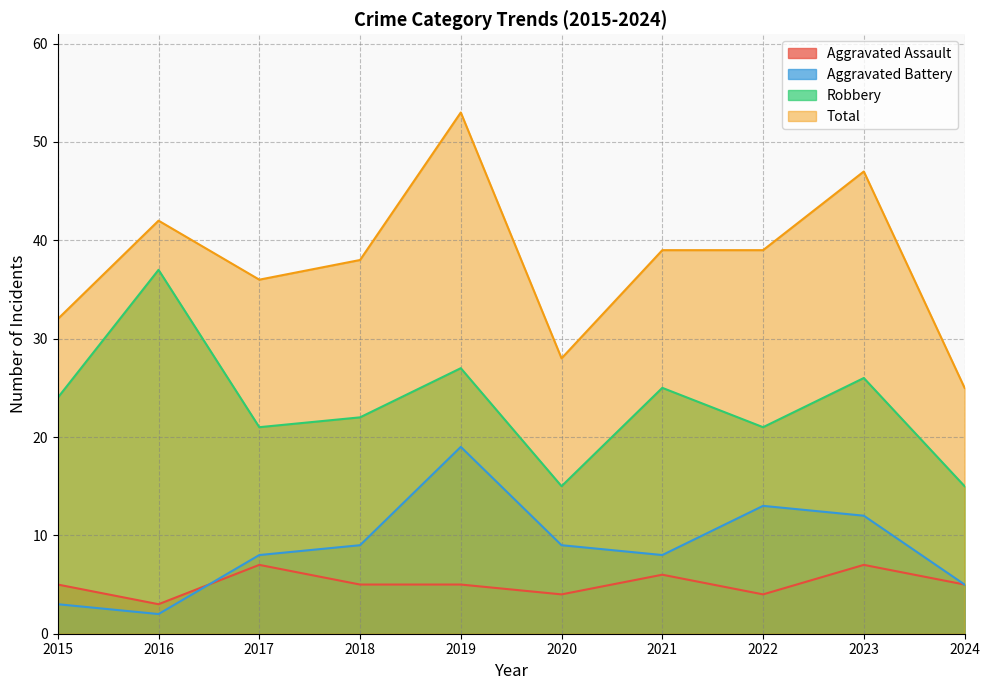

How many lines are shown in the chart?

4